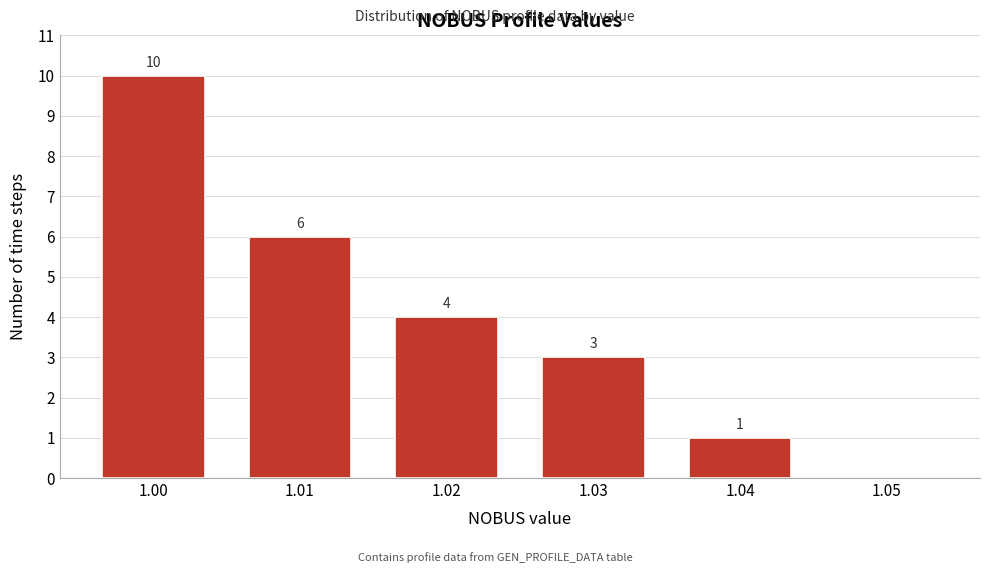

Which category has the highest value across all series?

1.00